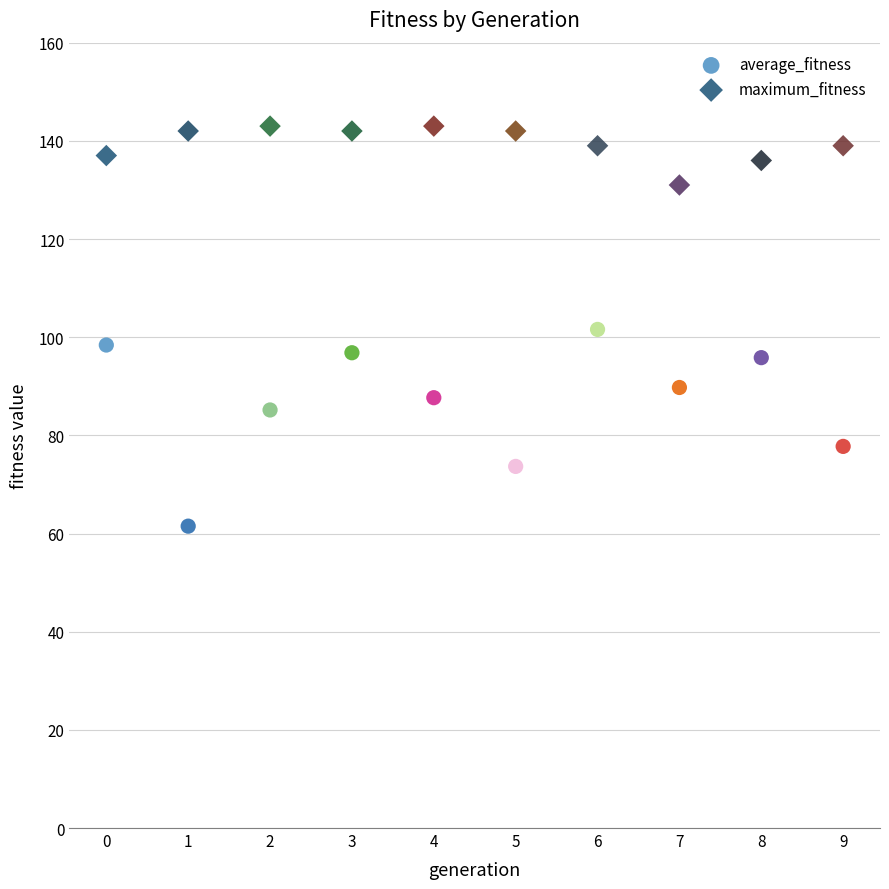

Which series contains the highest Y value?

maximum_fitness